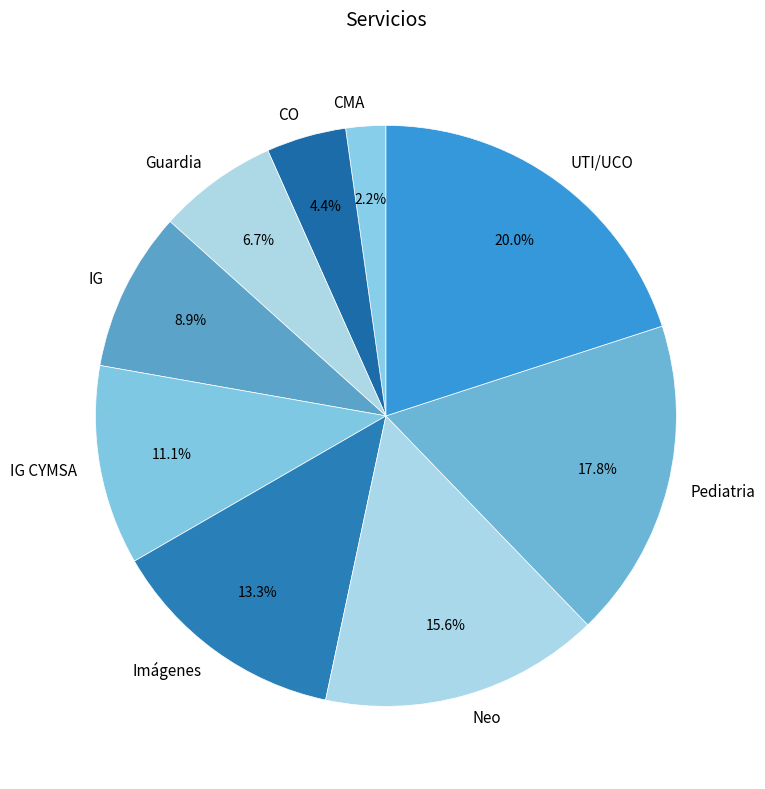

To the nearest percent, what percentage of the pie is CMA?

2%